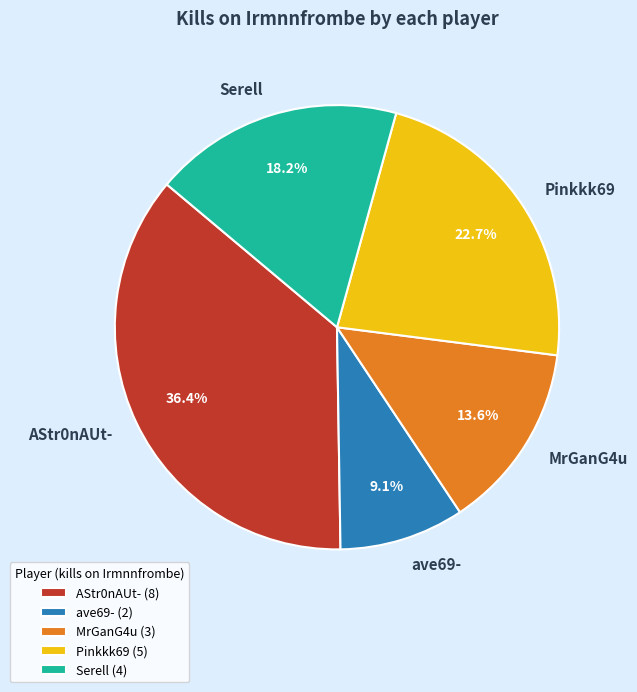

Approximately how many times larger is the value at ave69- compared to MrGanG4u?

0.7